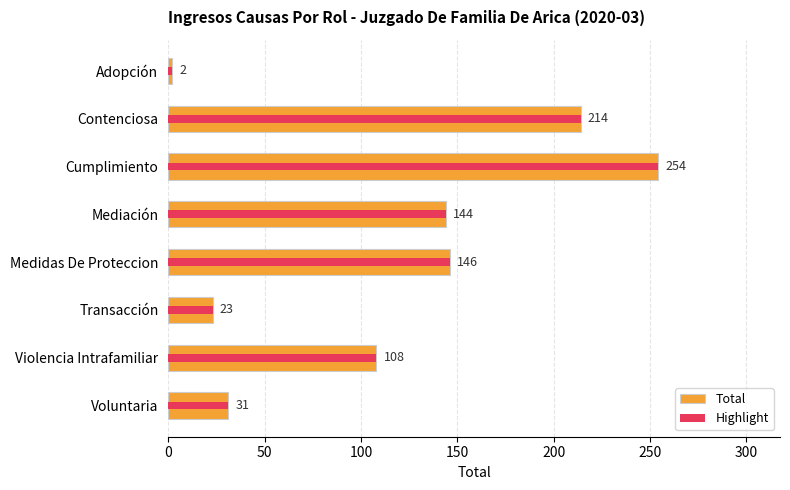

What is the difference between the maximum and minimum values in the Highlight series?

252